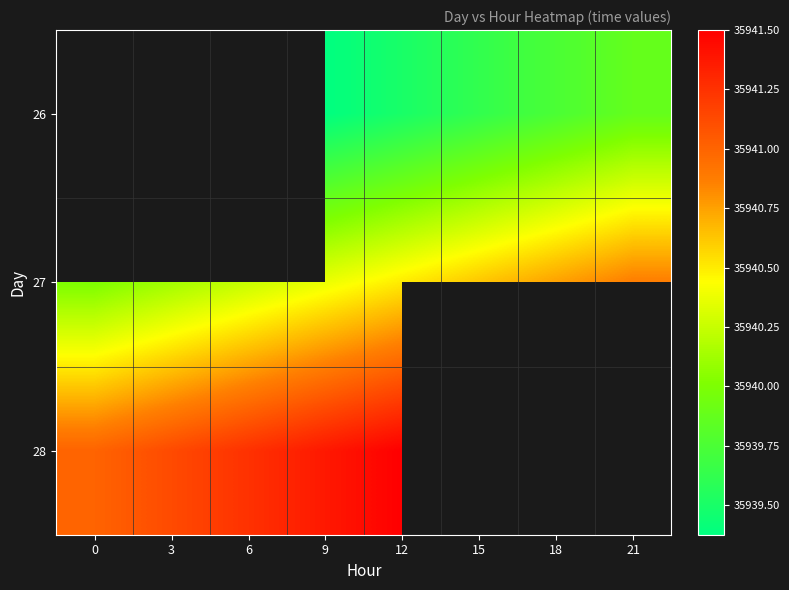

The 28 series shows 56278.2 at 9. True or false?

False